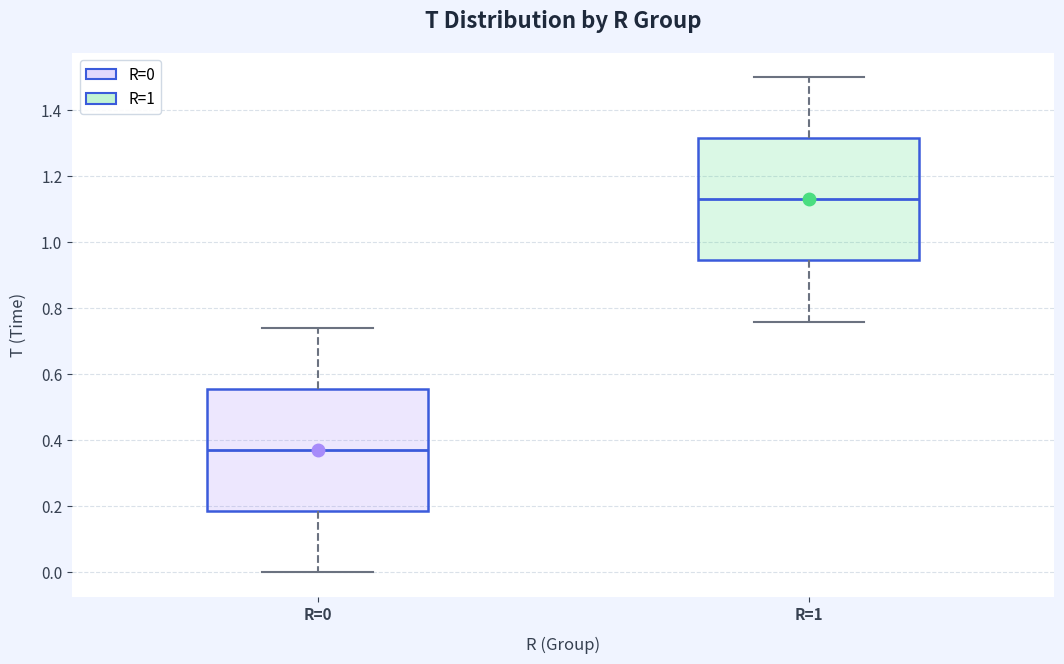

Which box has the lowest median line?

R=0